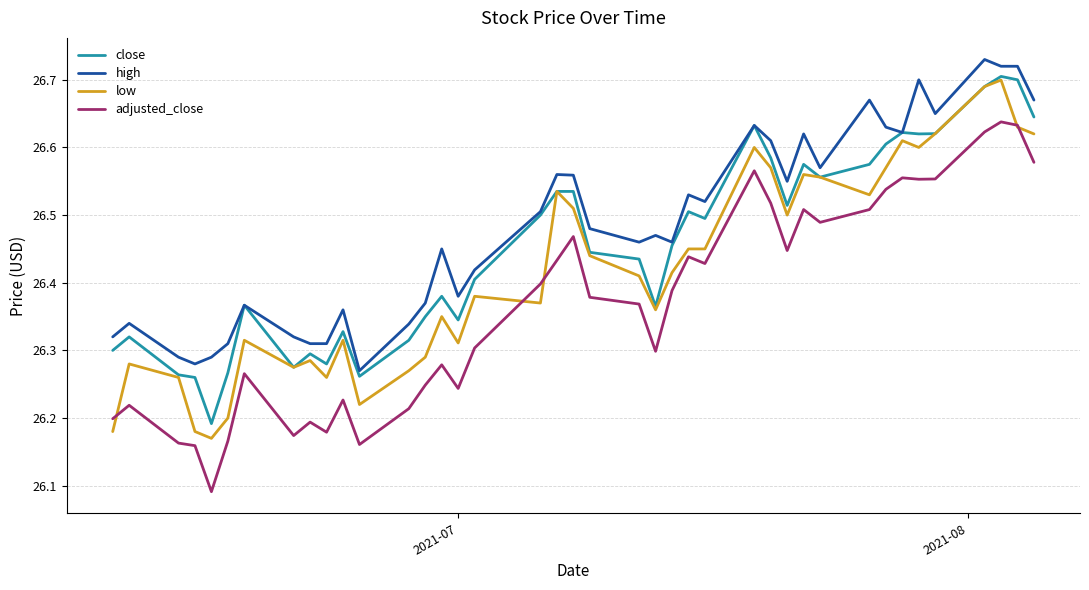

True or false: adjusted_close and close cross at least once.

False